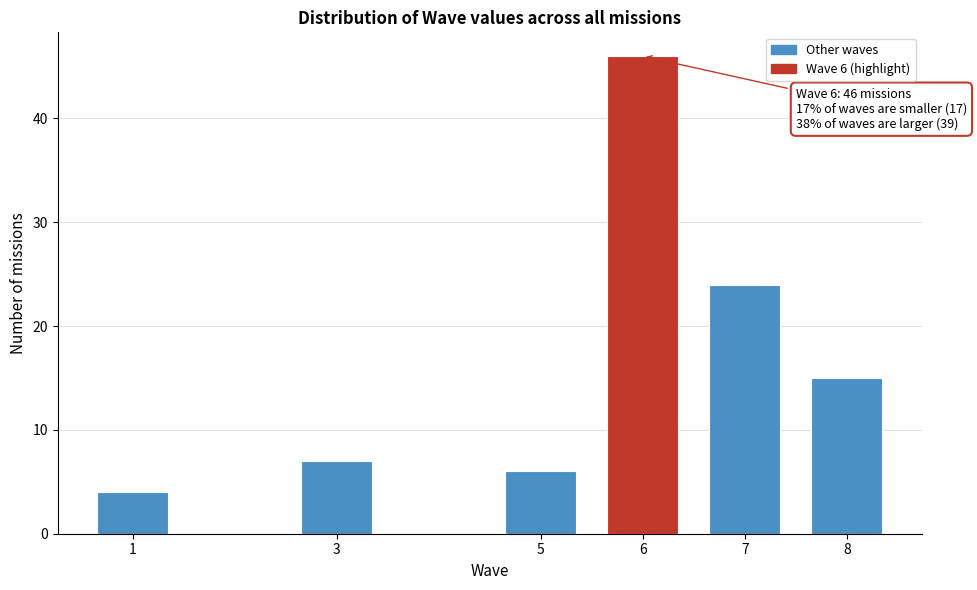

Reading right to left, what are all the values shown in this chart?

15	24	46	6	7	4